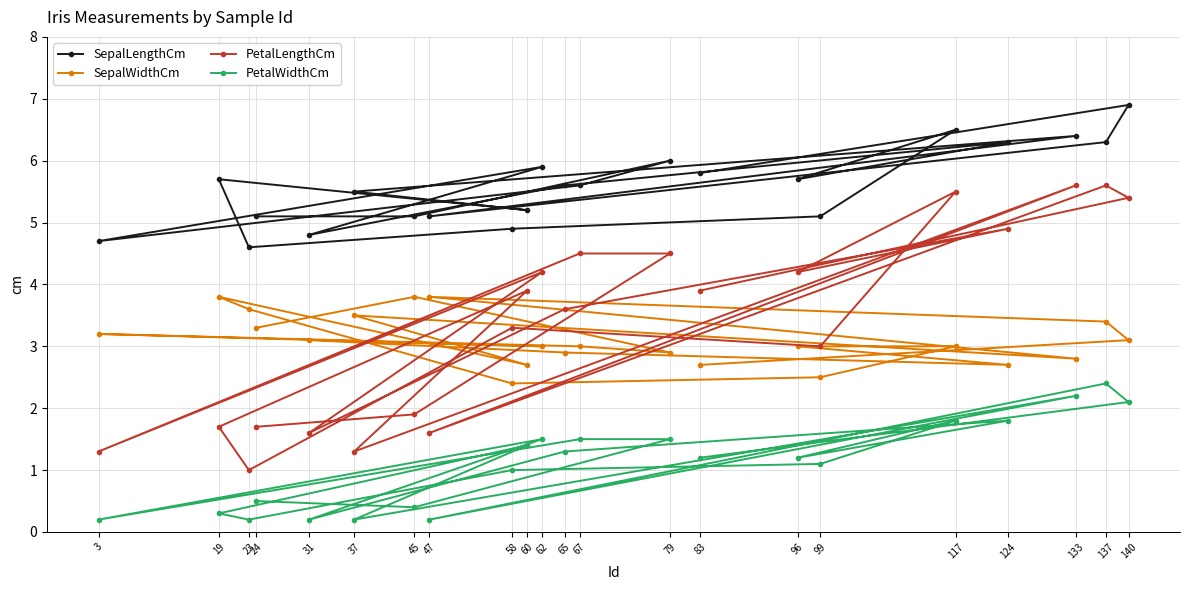

Reading right to left, what are all the values shown in this chart?

SepalLengthCm: 140=6.9	137=6.3	133=6.4	124=6.3	117=6.5	99=5.1	96=5.7	83=5.8	79=6.0	67=5.6	65=5.6	62=5.9	60=5.2	58=4.9	47=5.1	45=5.1	37=5.5	31=4.8	24=5.1	23=4.6	19=5.7	3=4.7
SepalWidthCm: 140=3.1	137=3.4	133=2.8	124=2.7	117=3.0	99=2.5	96=3.0	83=2.7	79=2.9	67=3.0	65=2.9	62=3.0	60=2.7	58=2.4	47=3.8	45=3.8	37=3.5	31=3.1	24=3.3	23=3.6	19=3.8	3=3.2
PetalLengthCm: 140=5.4	137=5.6	133=5.6	124=4.9	117=5.5	99=3.0	96=4.2	83=3.9	79=4.5	67=4.5	65=3.6	62=4.2	60=3.9	58=3.3	47=1.6	45=1.9	37=1.3	31=1.6	24=1.7	23=1.0	19=1.7	3=1.3
PetalWidthCm: 140=2.1	137=2.4	133=2.2	124=1.8	117=1.8	99=1.1	96=1.2	83=1.2	79=1.5	67=1.5	65=1.3	62=1.5	60=1.4	58=1.0	47=0.2	45=0.4	37=0.2	31=0.2	24=0.5	23=0.2	19=0.3	3=0.2